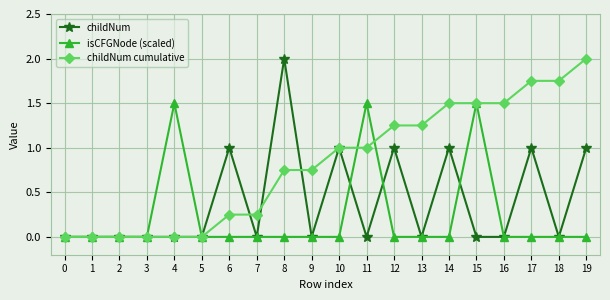

True or false: isCFGNode (scaled) and childNum intersect in this chart.

True